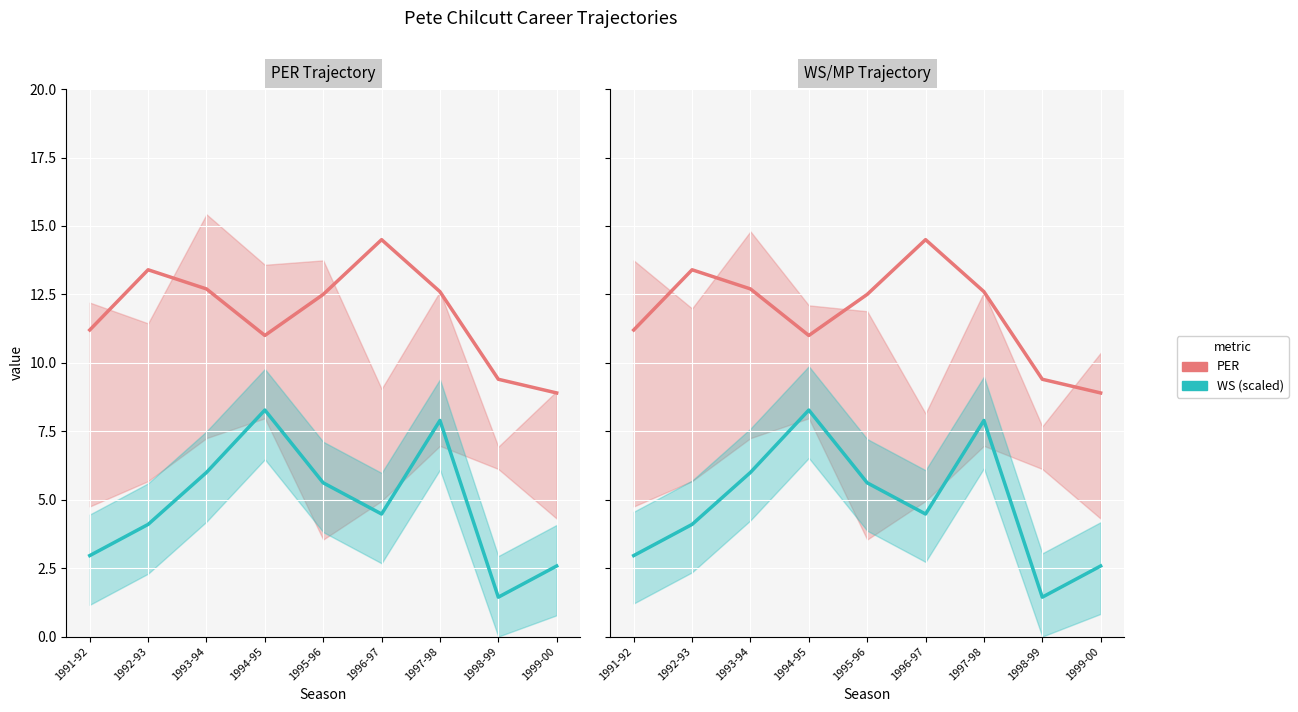

Is the value of PER at 1995-96 greater than the value of WS (scaled) at 1997-98?

Yes